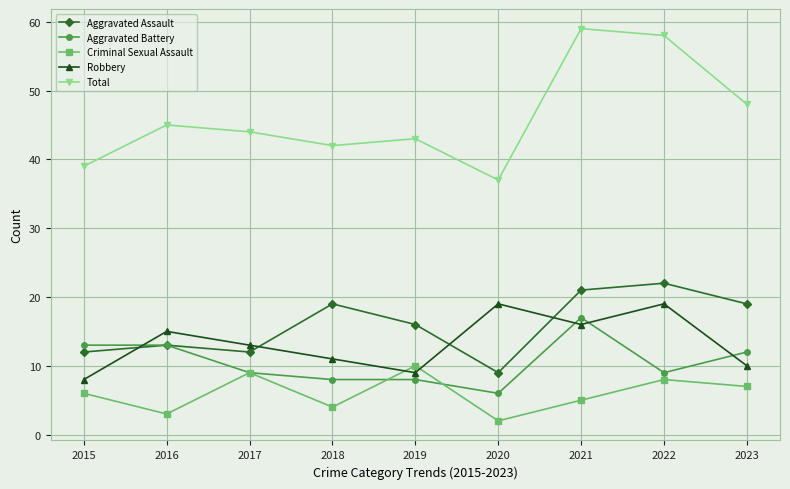

Read the Criminal Sexual Assault value at 2021.

5